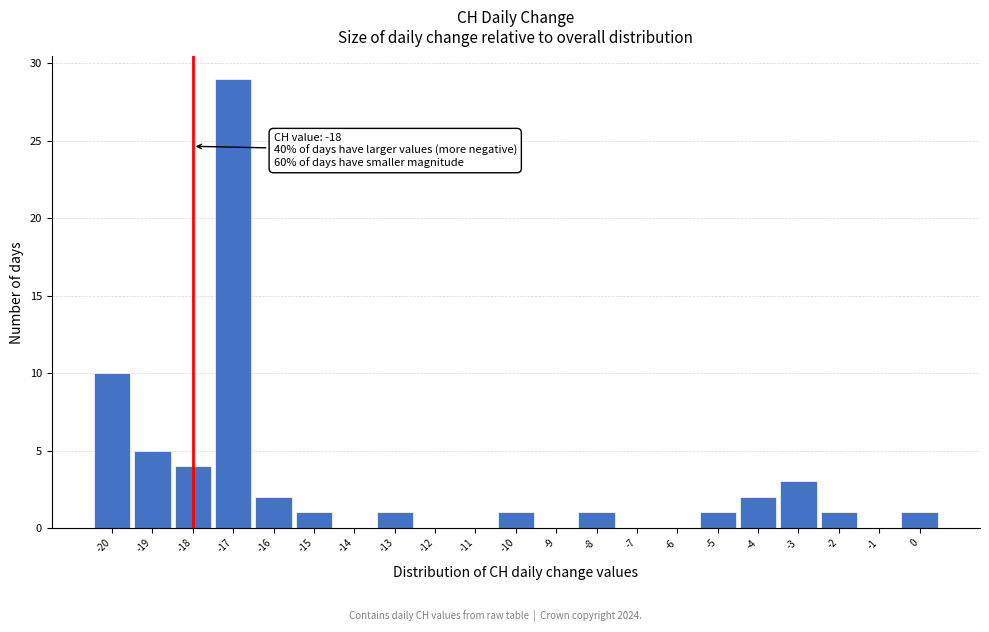

Which range on the x-axis has the tallest bar?

-17.5 to -16.5